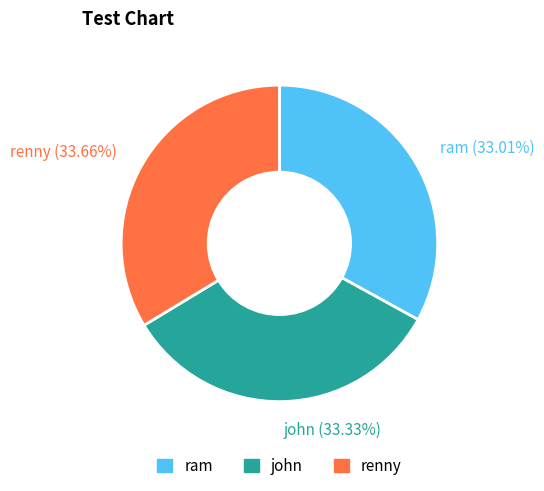

Count the number of slices in the pie.

3